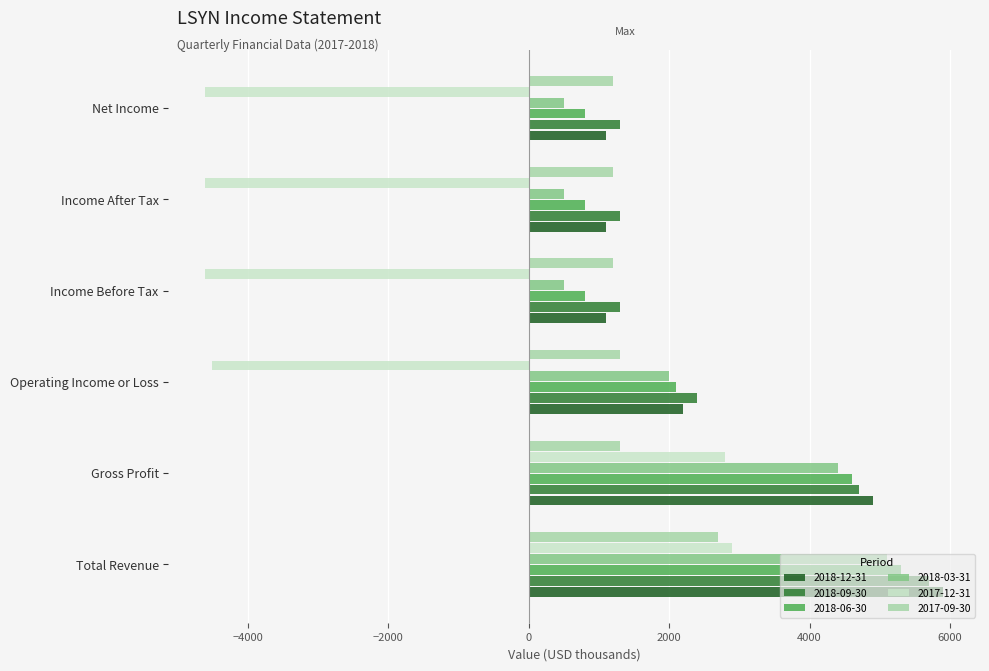

What is the total value across all series at Income Before Tax?

300